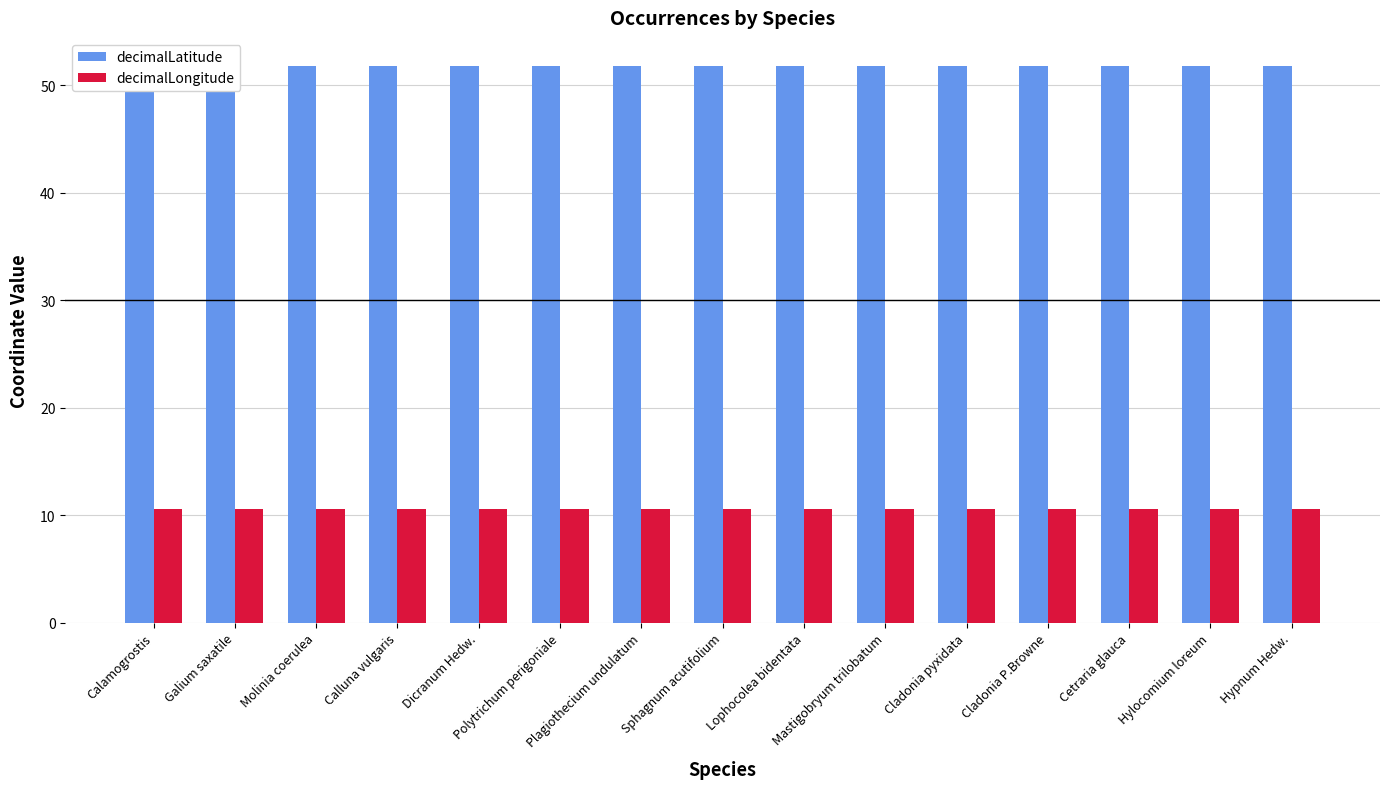

Is it true that decimalLongitude equals 10.5 at Molinia coerulea?

True